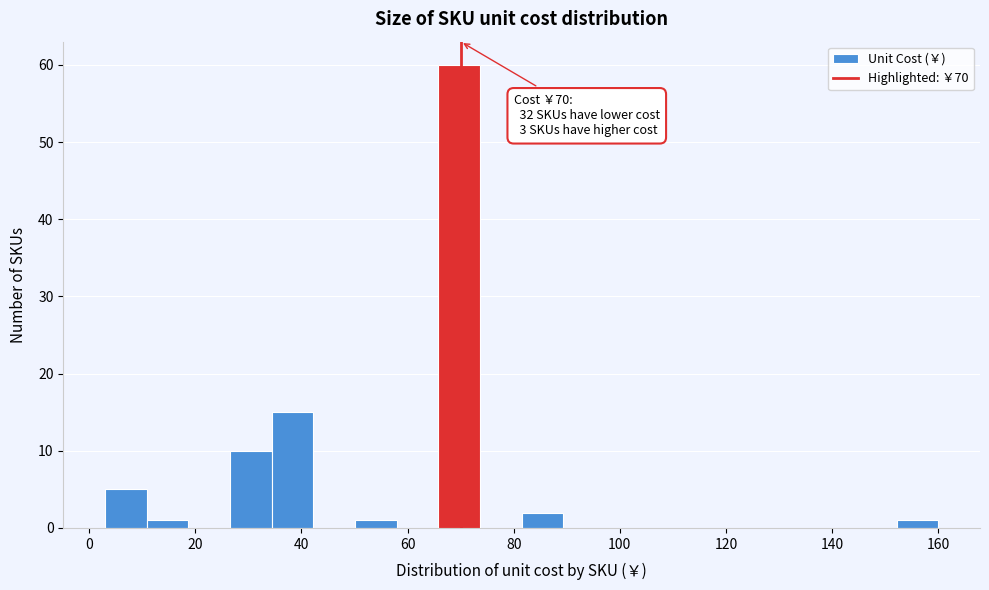

Read against the x-axis, roughly where is the centre of the tallest bar?

70